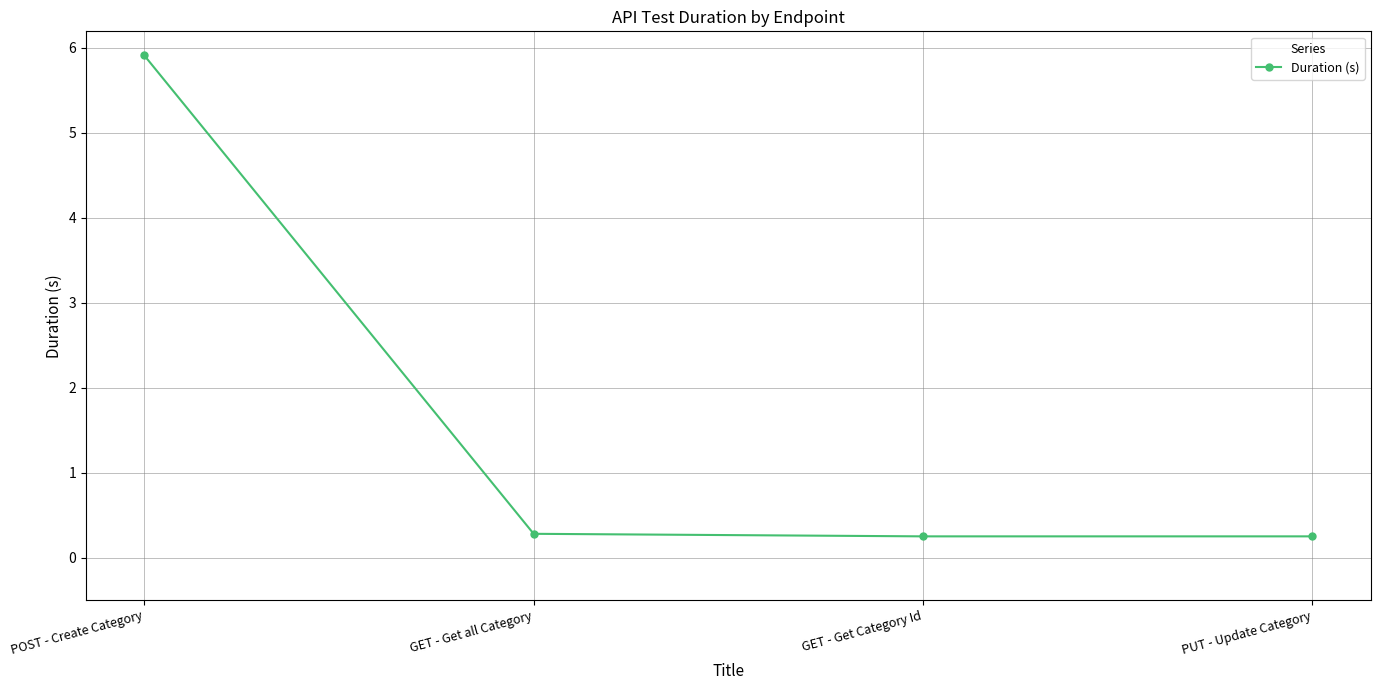

What is the sum of the values at GET - Get all Category and PUT - Update Category?

0.5